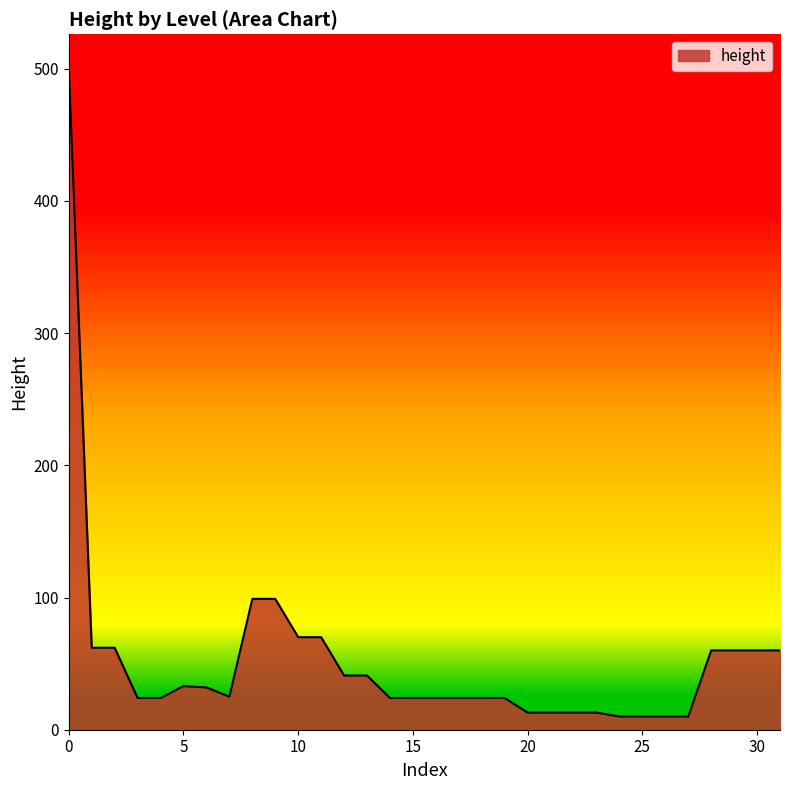

What is the smallest value displayed?

10